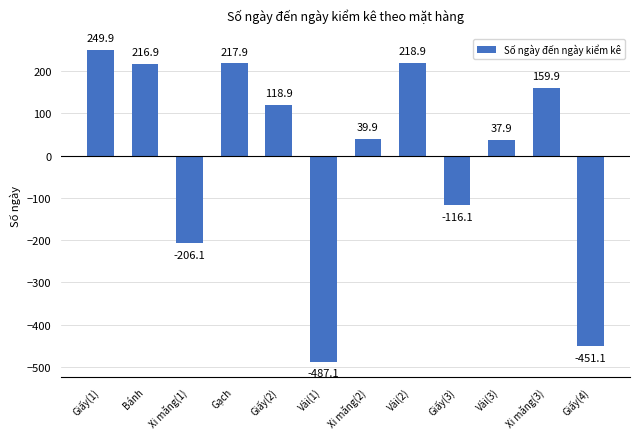

At which category does the chart reach its peak across all series?

Giấy(1)